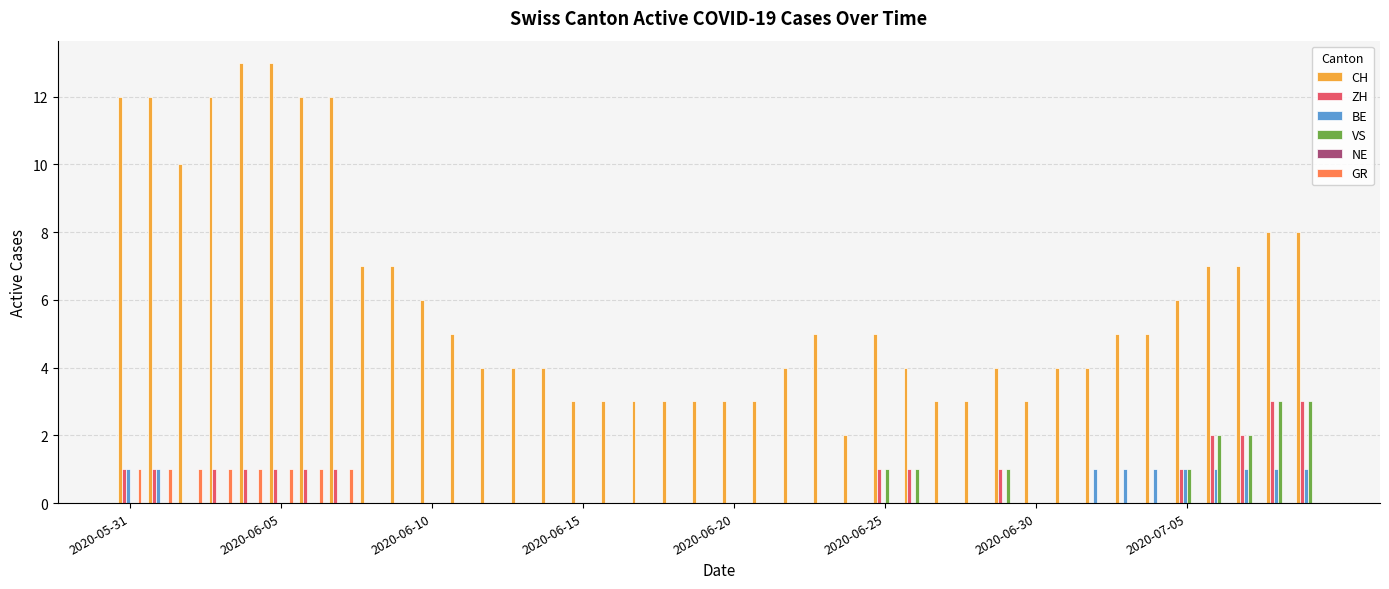

What is the sum of all BE values?

10